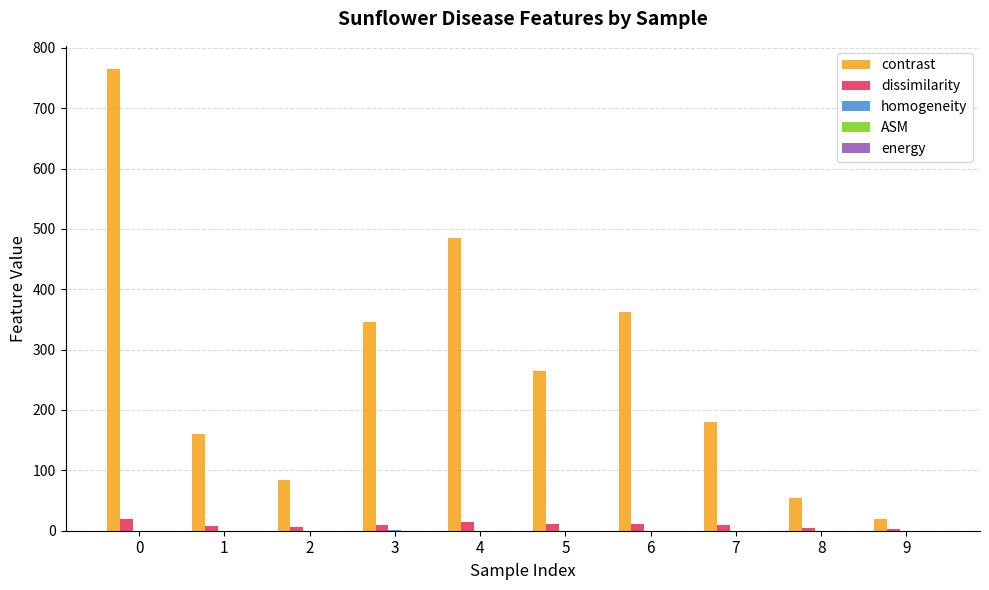

Which series changed the most between 5 and 8?

contrast